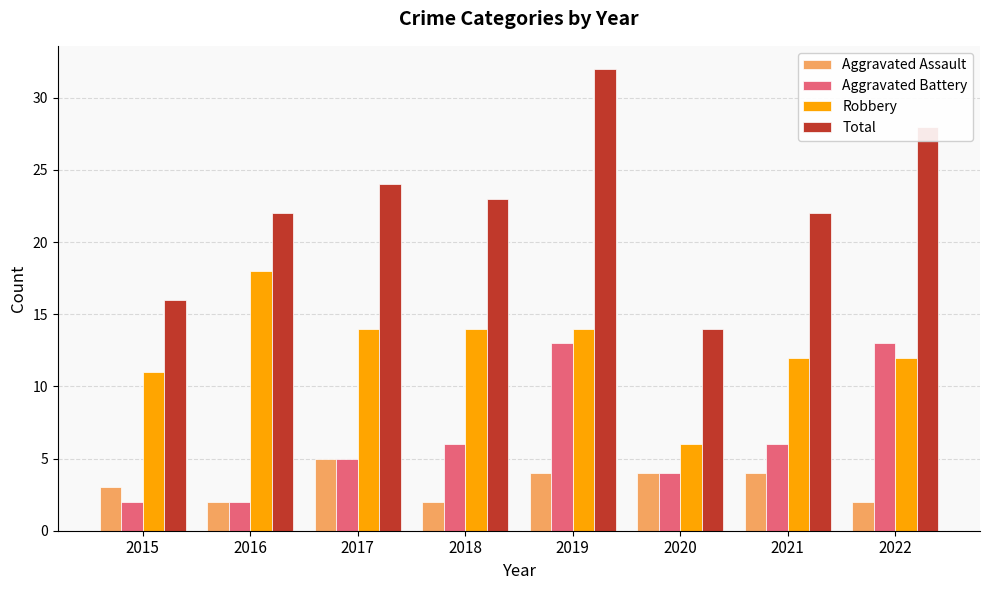

Rank the series by their average value, from highest to lowest.

Total, Robbery, Aggravated Battery, Aggravated Assault